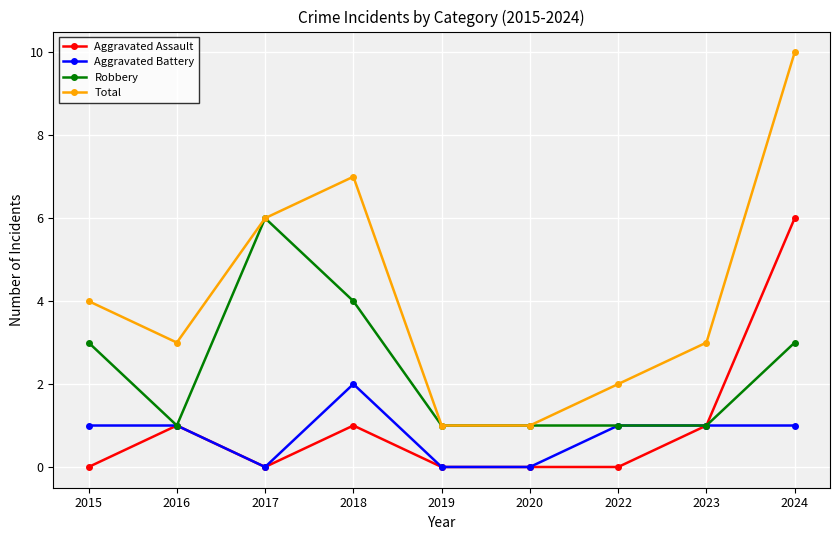

Which series changed the most between 2016 and 2024?

Total